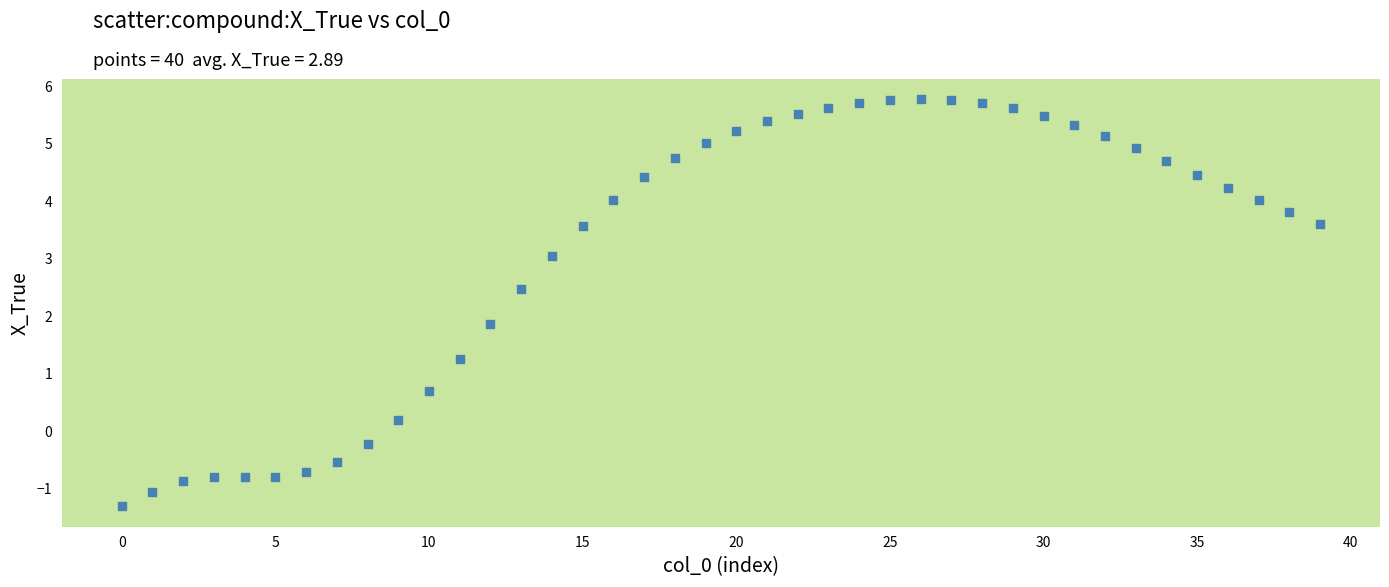

What Y value in the scatter plot is closest to 2?

1.9